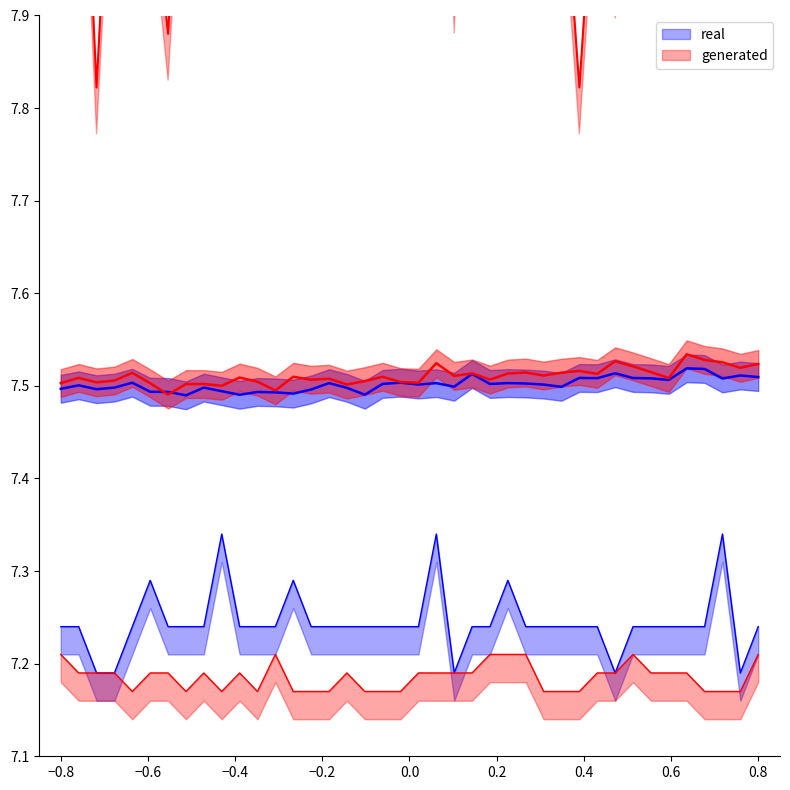

How many lines are shown in the chart?

3